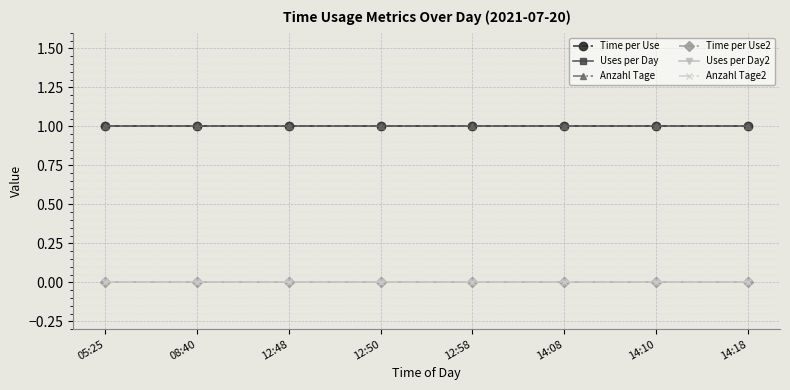

What is the spread (max minus min) of values at 12:58?

1